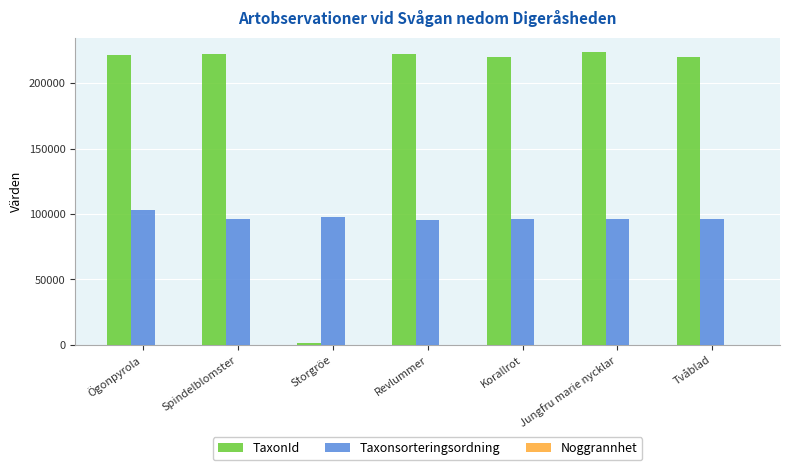

How many categories are shown in the chart?

7